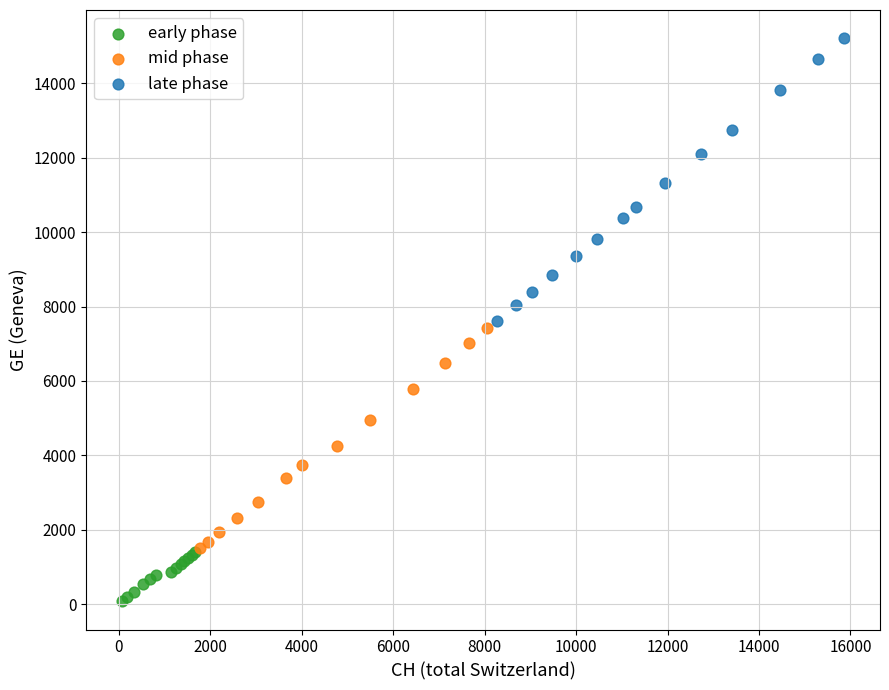

Which series contains the lowest Y value?

early phase